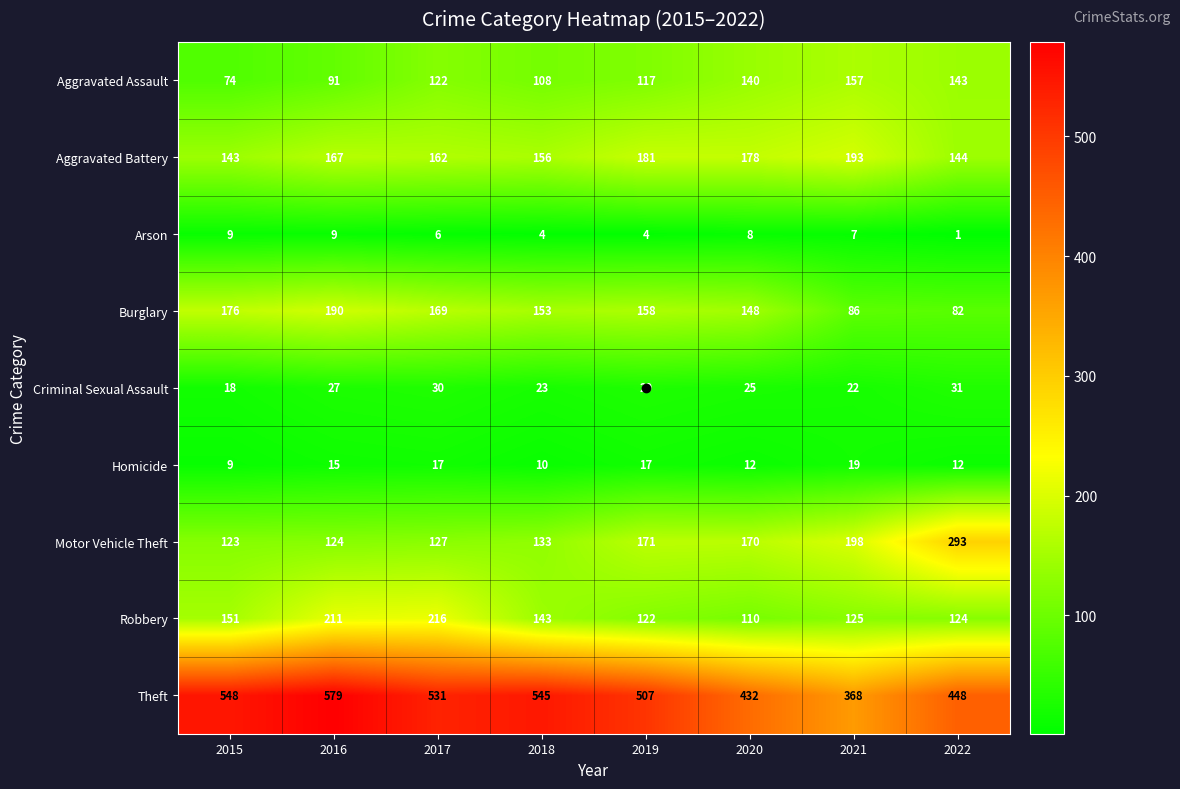

At which label does Theft reach its minimum?

2021